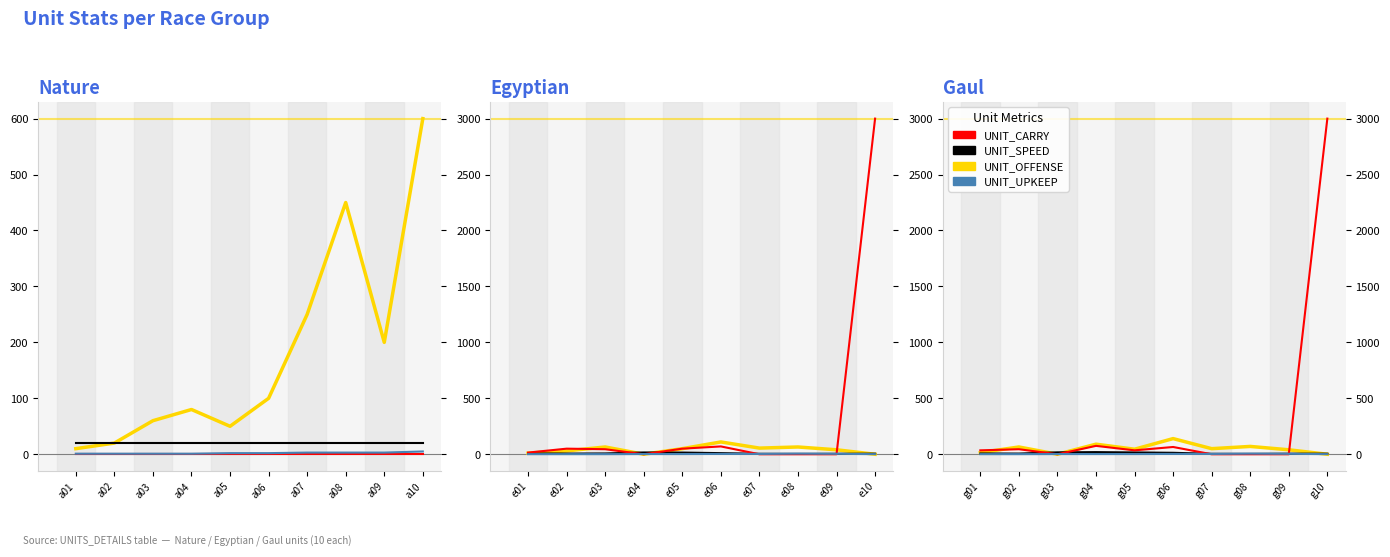

Which series ends up on top after the final intersection of UNIT_OFFENSE and UNIT_CARRY?

UNIT_CARRY